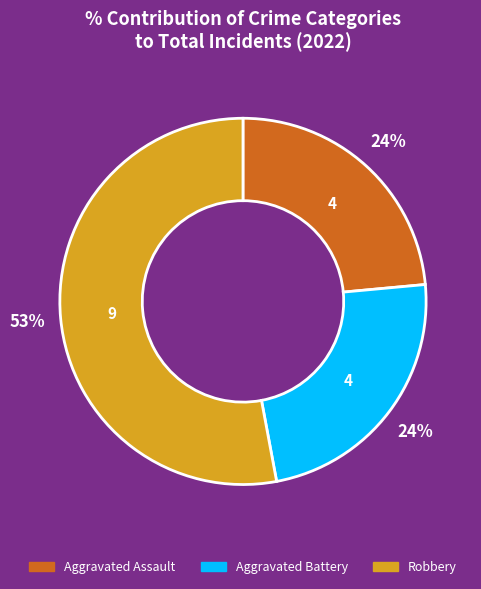

Does Robbery account for over 50% of the chart?

Yes